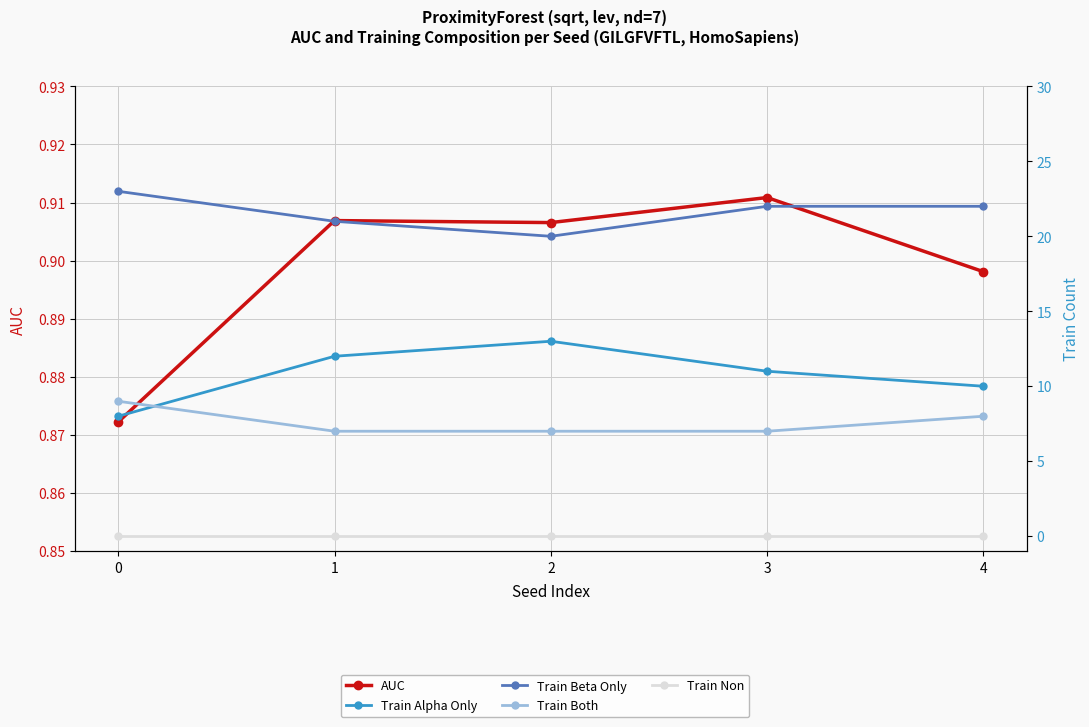

How many series are shown in this chart?

5